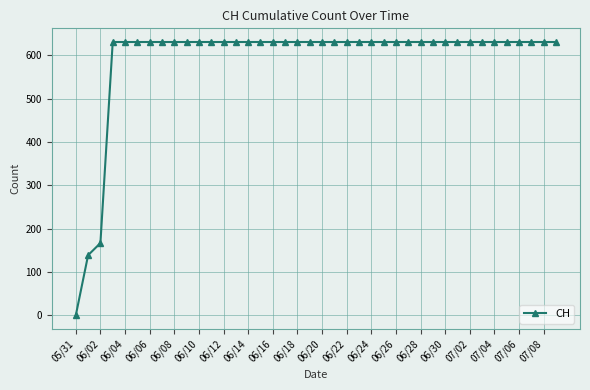

How many data points does each series have?

40